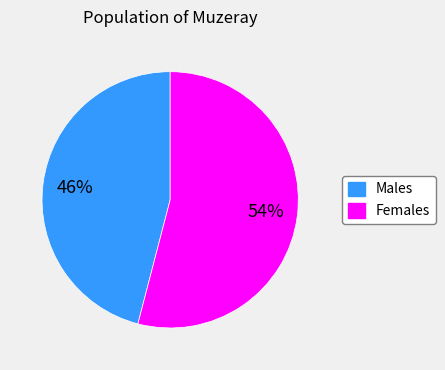

Count the number of slices in the pie.

2